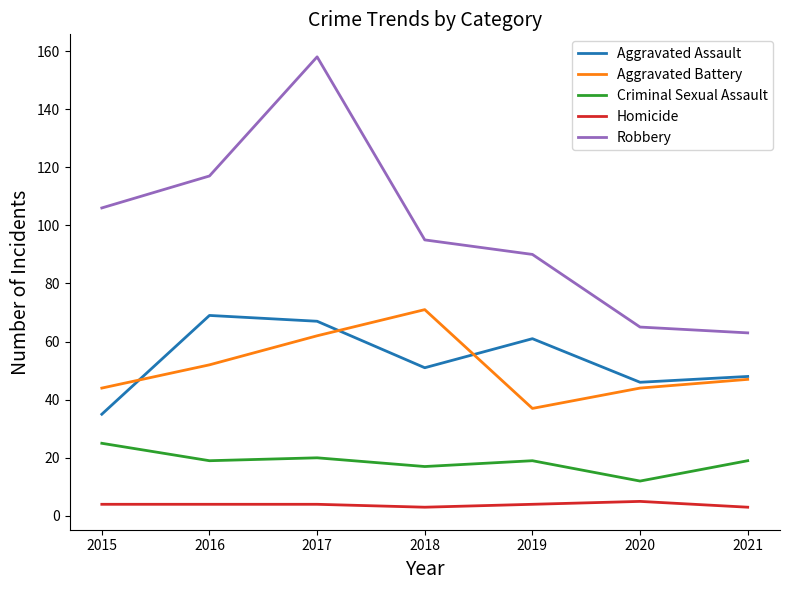

Rank the series by their maximum value, from lowest to highest.

Homicide, Criminal Sexual Assault, Aggravated Assault, Aggravated Battery, Robbery